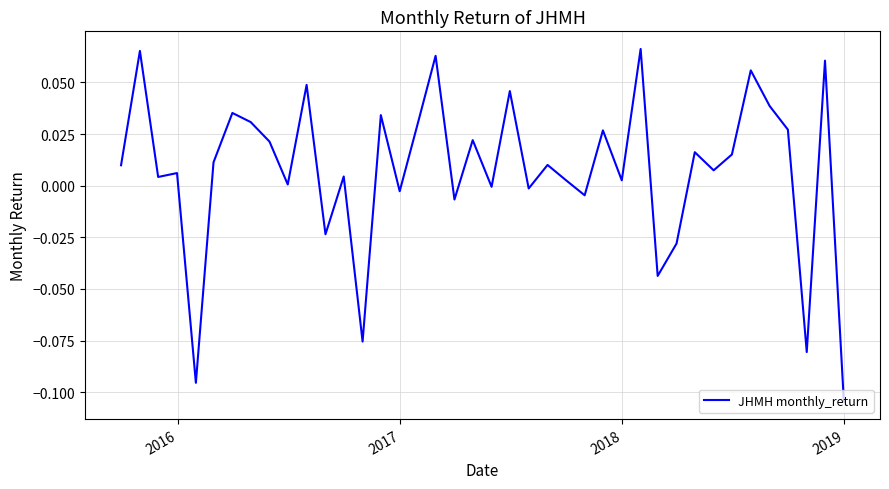

What is the value of the 5th point from the left?

-0.1